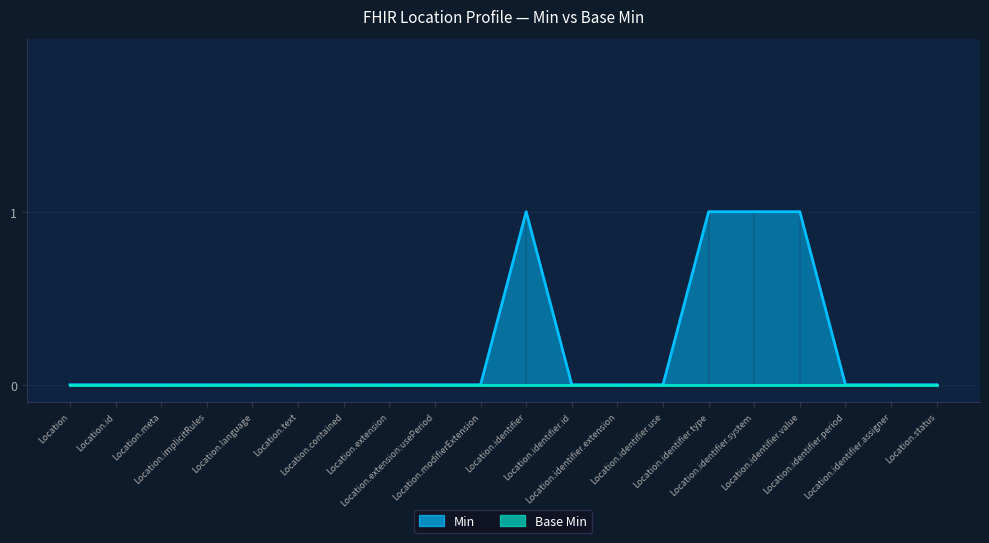

At which label is the value closest to 0?

Location